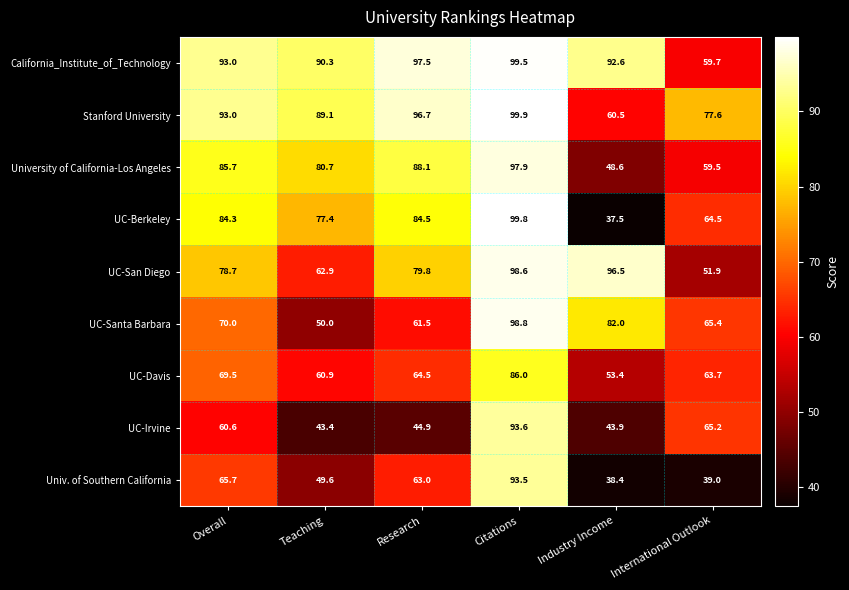

How many data points does each series have?

6